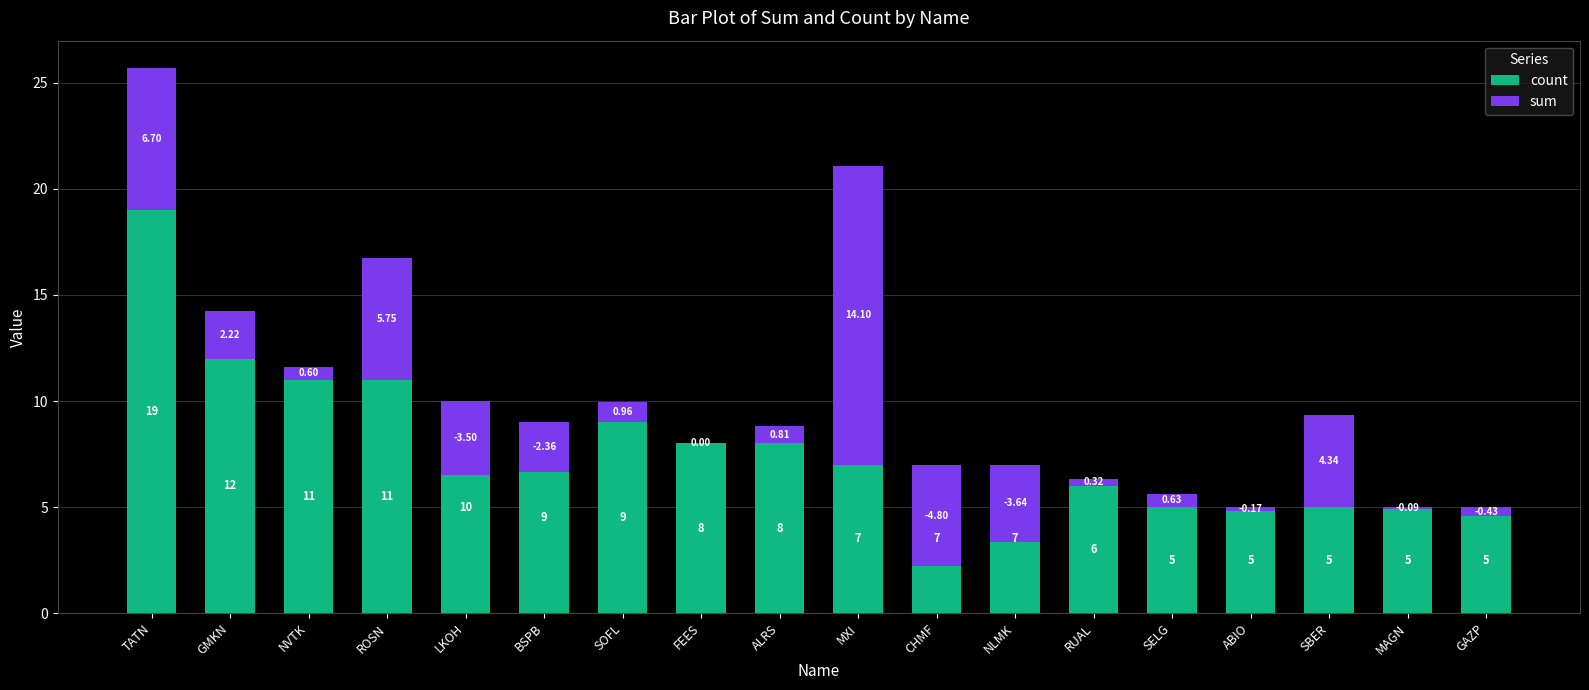

What is the total value across all series at LKOH?

6.5